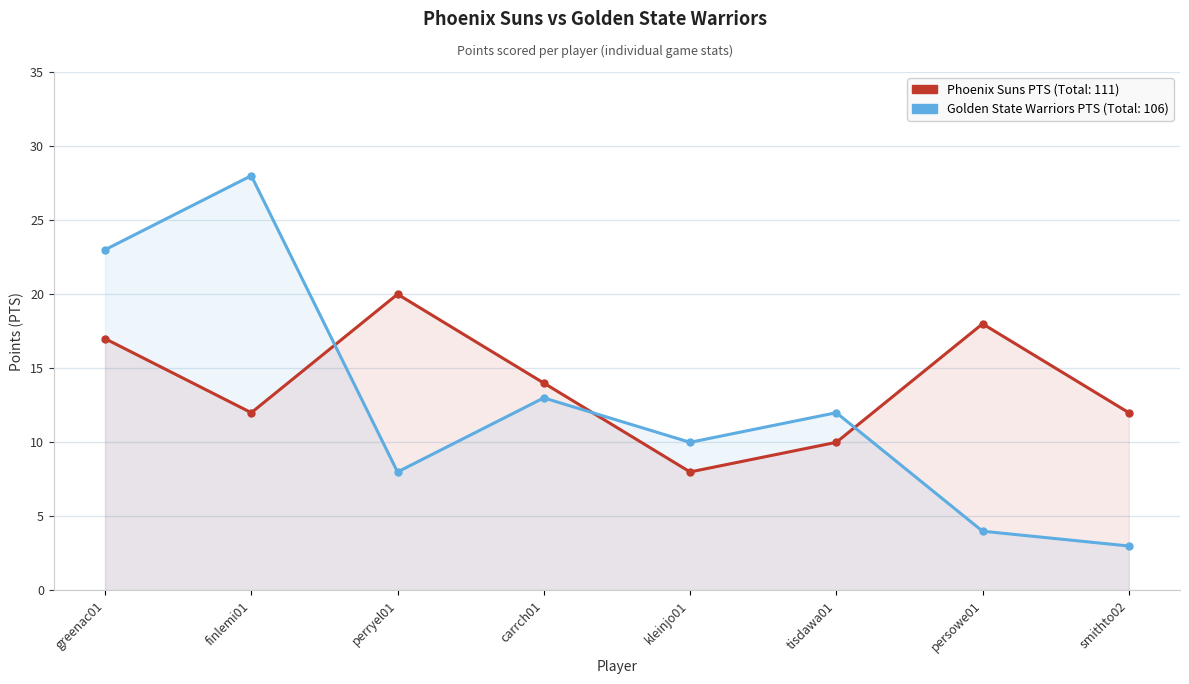

Which series has the largest total across all categories?

Phoenix Suns PTS